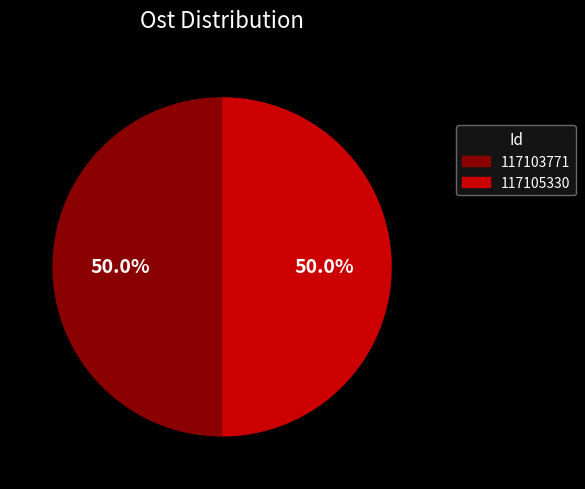

To the nearest percent, what portion does 117105330 represent?

50%